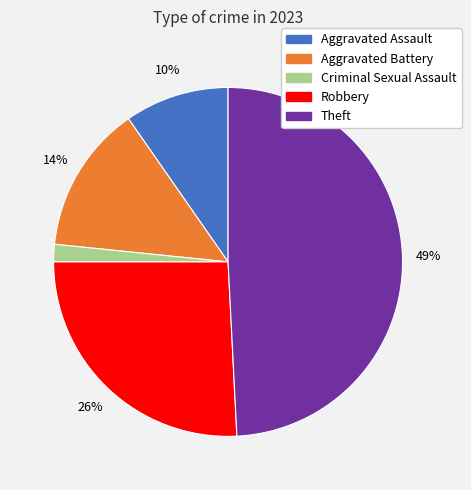

Approximately how many times larger is the value at Aggravated Battery compared to Aggravated Assault?

1.4